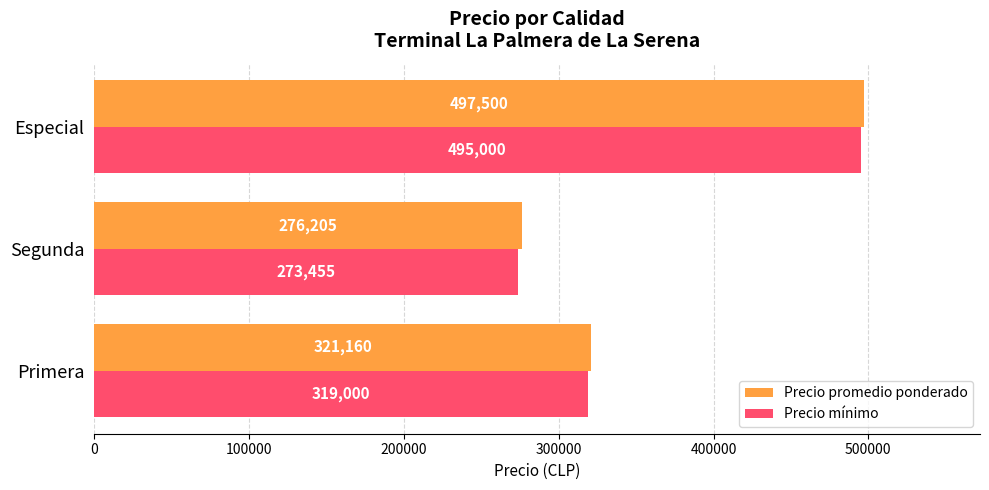

At how many categories does at least one series exceed 438851?

1